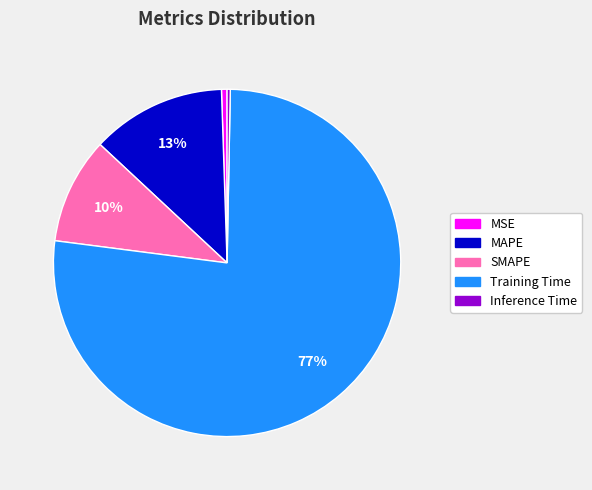

Which slice is the largest?

Training Time